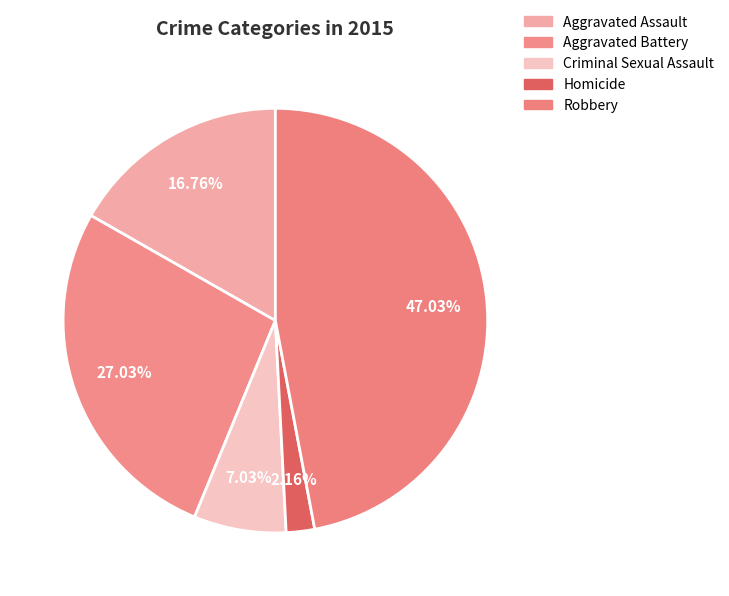

Which category has the biggest portion of the pie?

Robbery